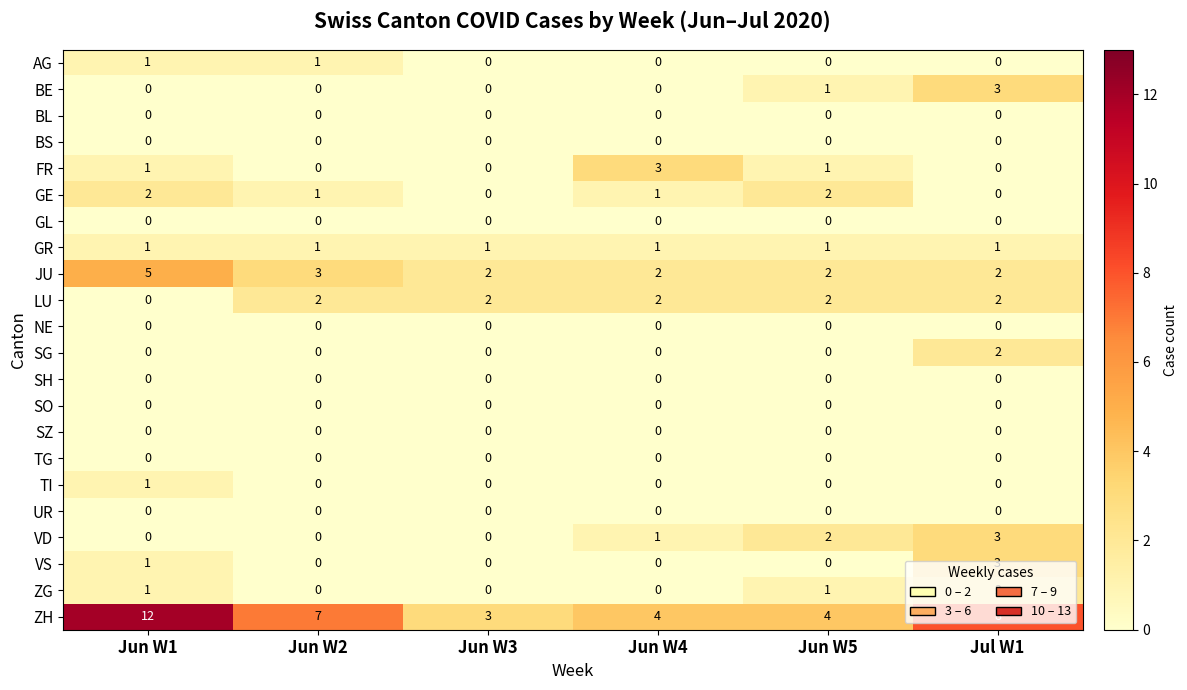

Which series has the largest range (max minus min)?

ZH